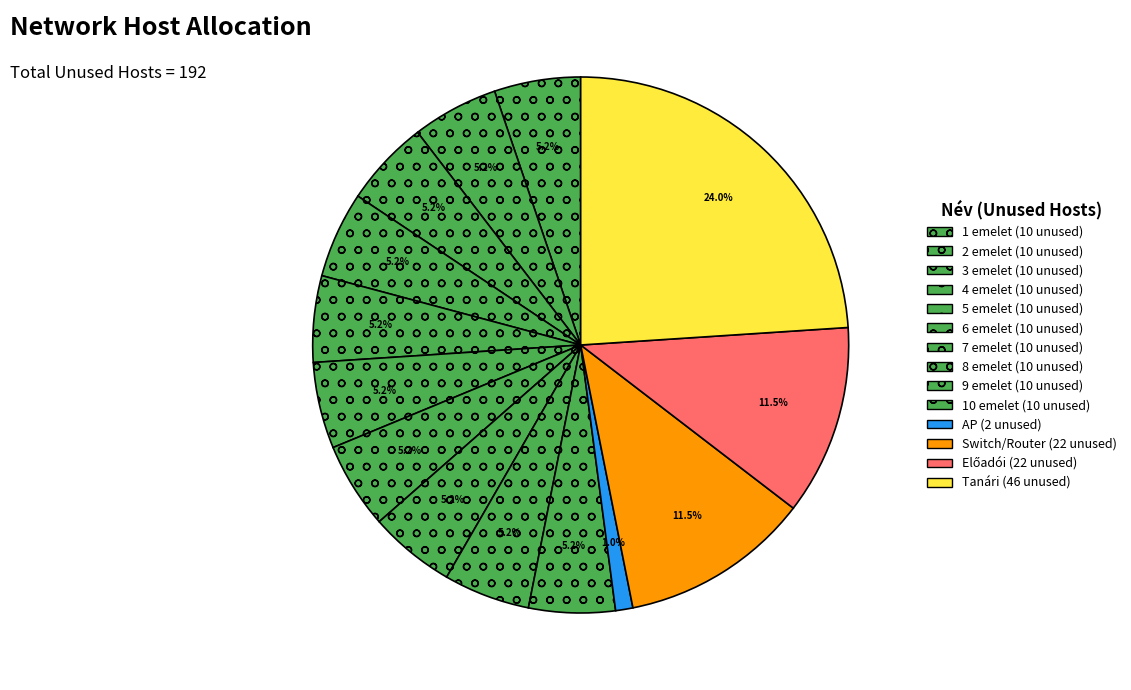

How many segments does this pie chart have?

14